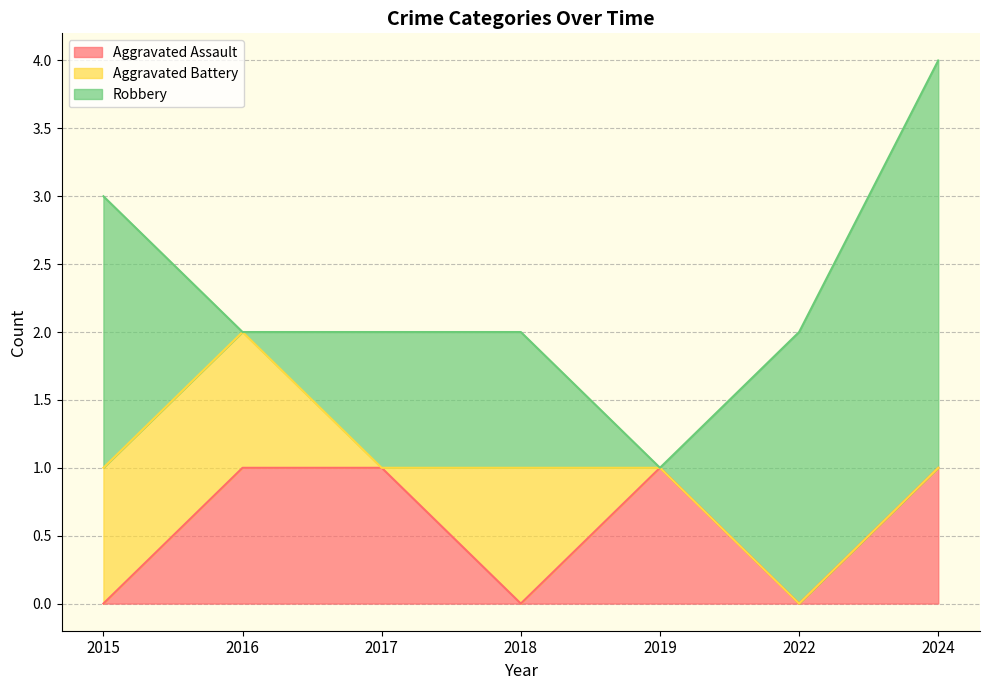

What is the average value of the Aggravated Assault series?

1